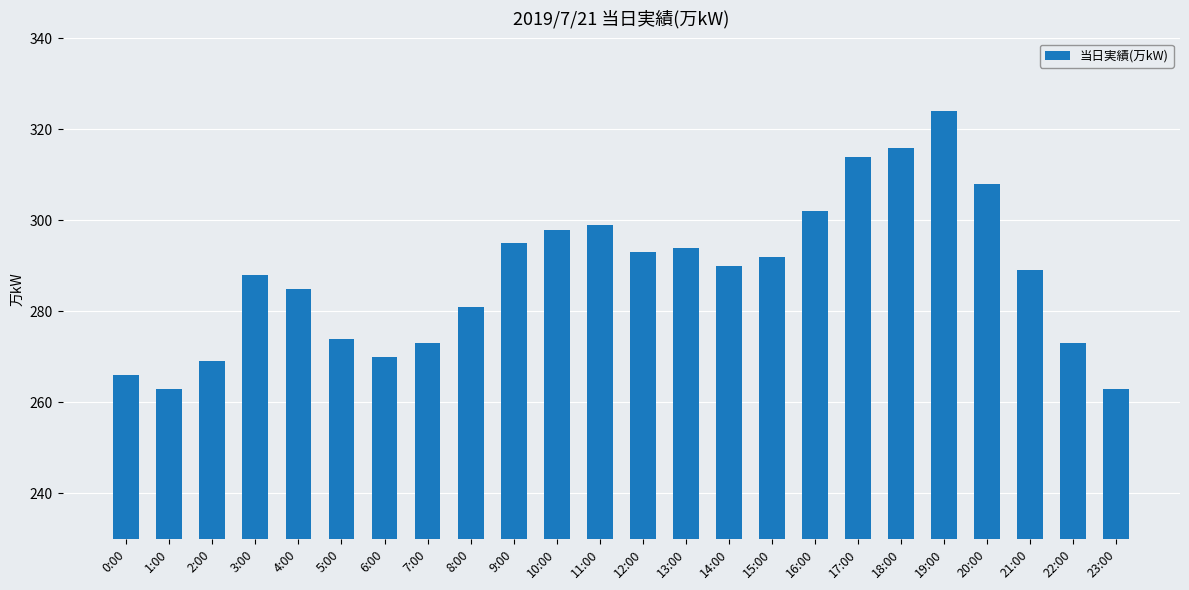

What is the average value?

288